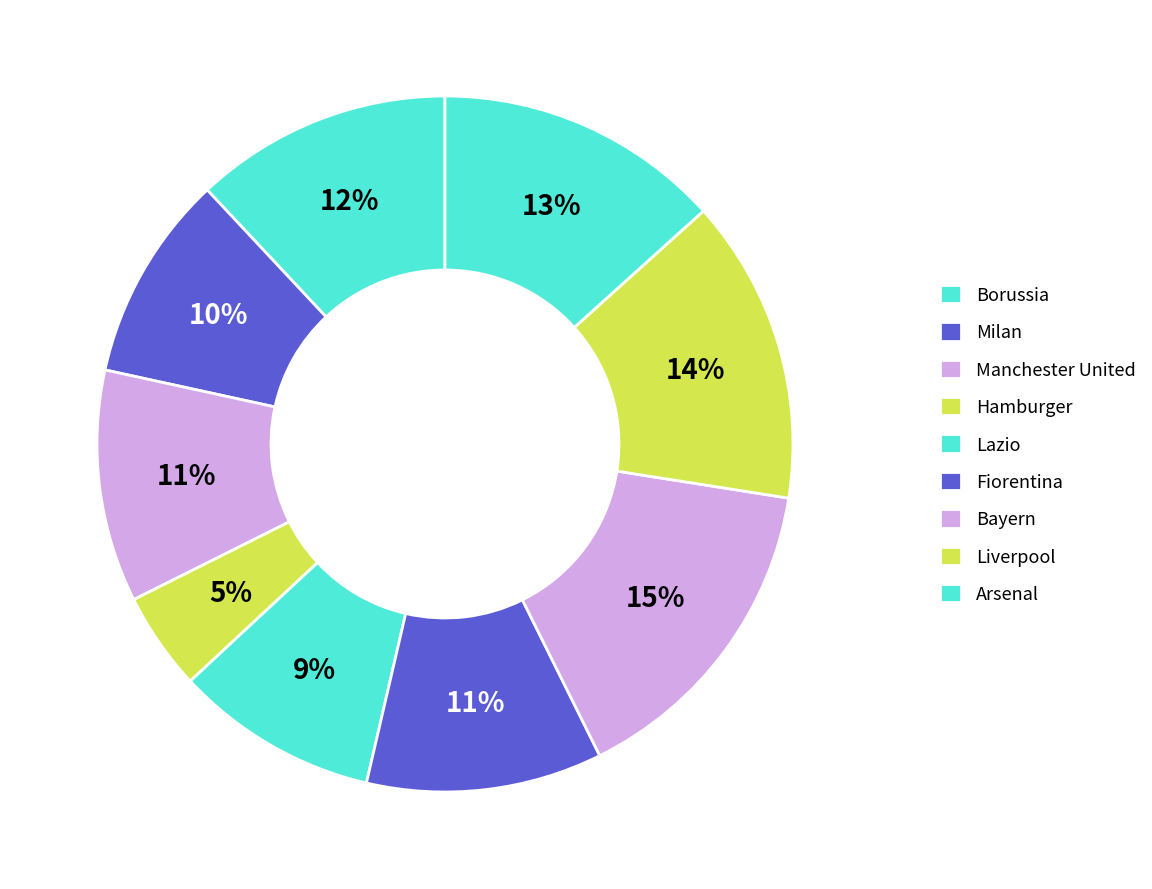

How many segments does this pie chart have?

9